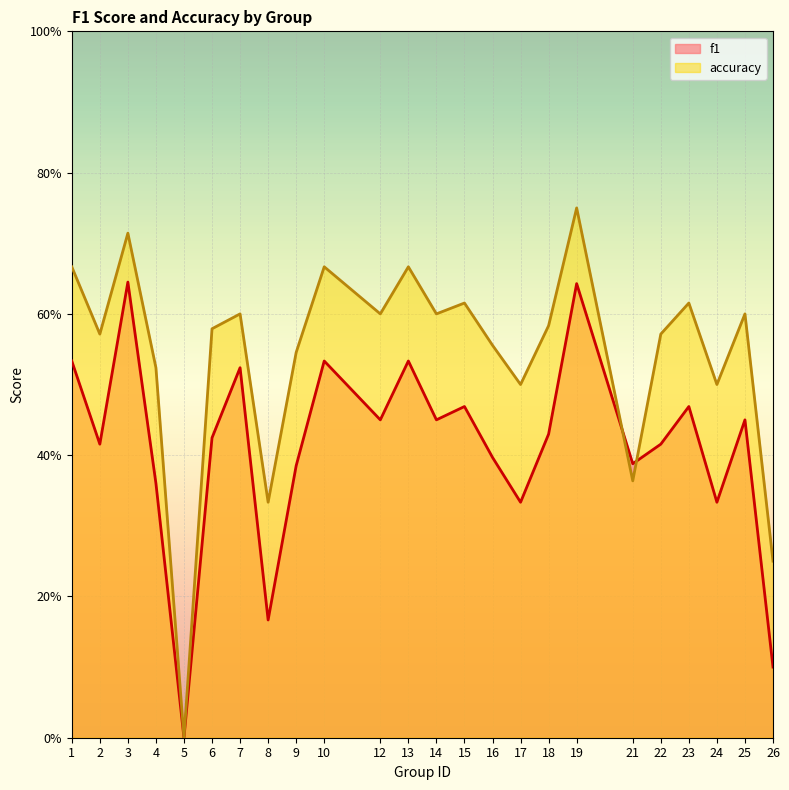

Which series has the widest spread of values?

accuracy